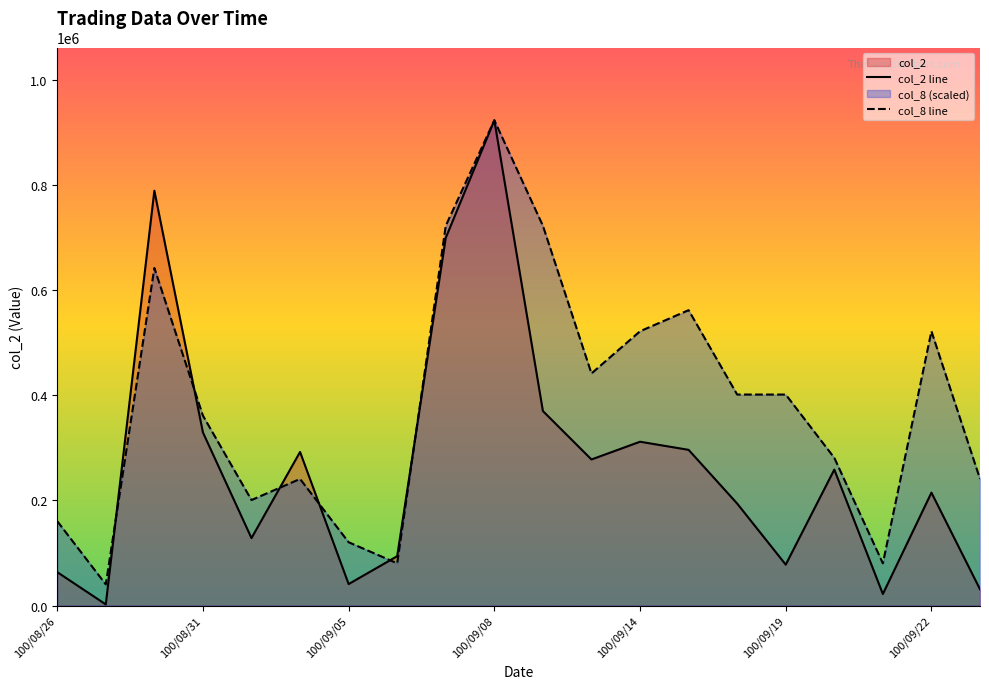

At which category is the sum across all series the highest?

100/09/08